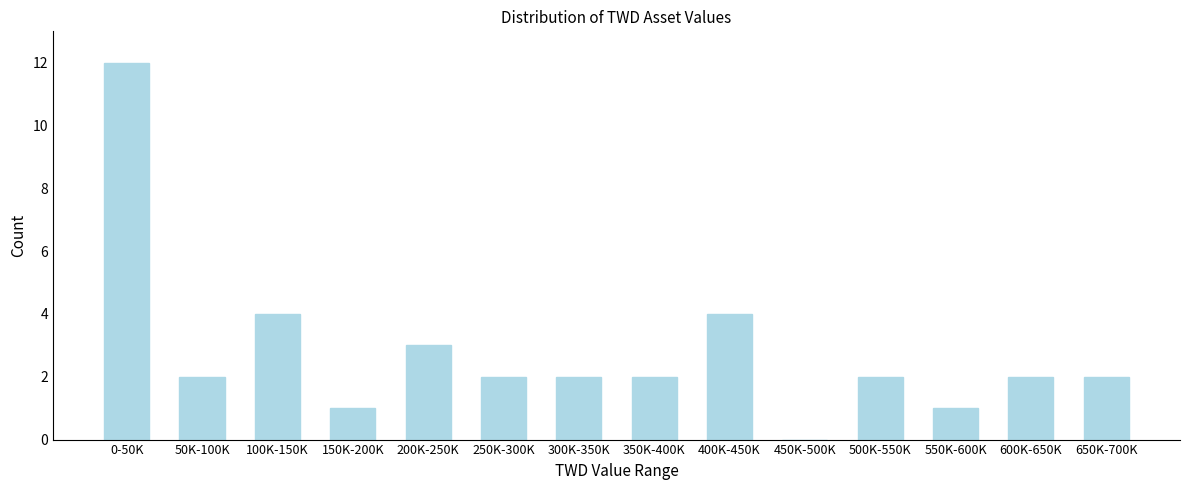

Reading right to left, list all the values displayed in this chart.

650K-700K=2	600K-650K=2	550K-600K=1	500K-550K=2	450K-500K=0	400K-450K=4	350K-400K=2	300K-350K=2	250K-300K=2	200K-250K=3	150K-200K=1	100K-150K=4	50K-100K=2	0-50K=12